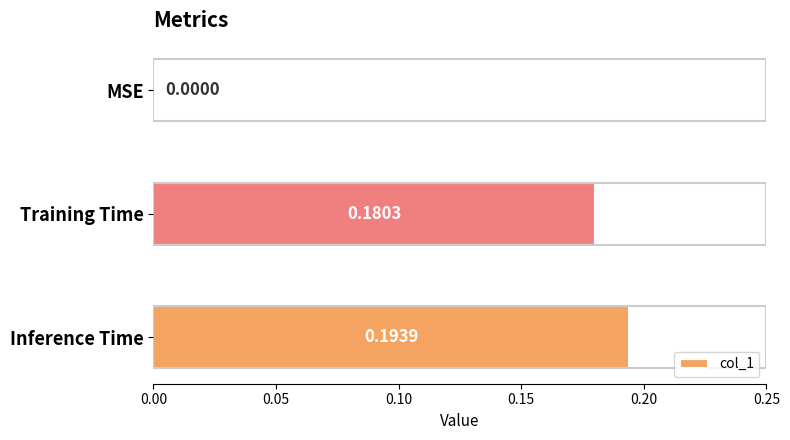

How many distinct data groups are displayed?

1